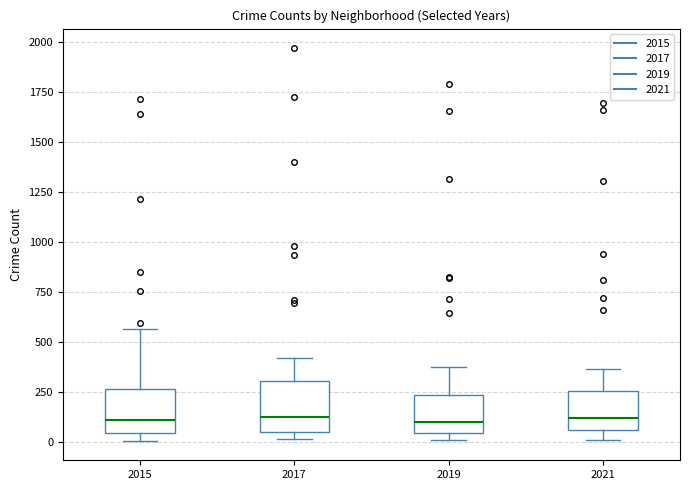

Reading left to right, read every box against the y-axis: the position of its median line, the range the box covers, and the ends of its whiskers. The values are not printed on the chart, so give them approximately, as read against the axis.

2015: median 100, box 50 to 250, whiskers 0 to 550
2017: median 100, box 50 to 300, whiskers 0 to 400
2019: median 100, box 50 to 250, whiskers 0 to 400
2021: median 100, box 50 to 250, whiskers 0 to 350